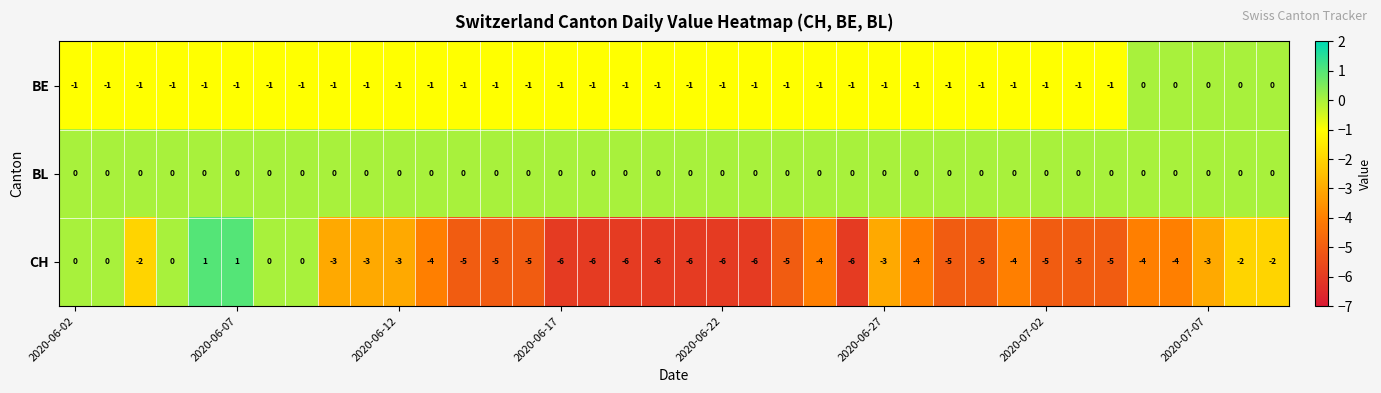

What is the minimum value shown in the chart?

-6